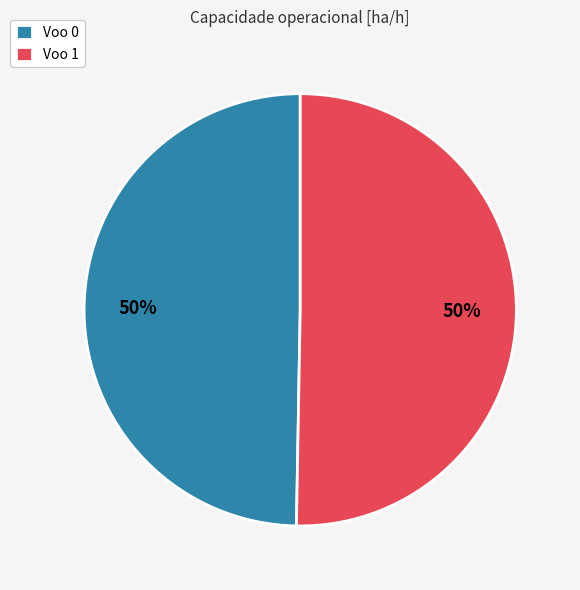

Is it true that Voo 1 is 45% of the pie?

False